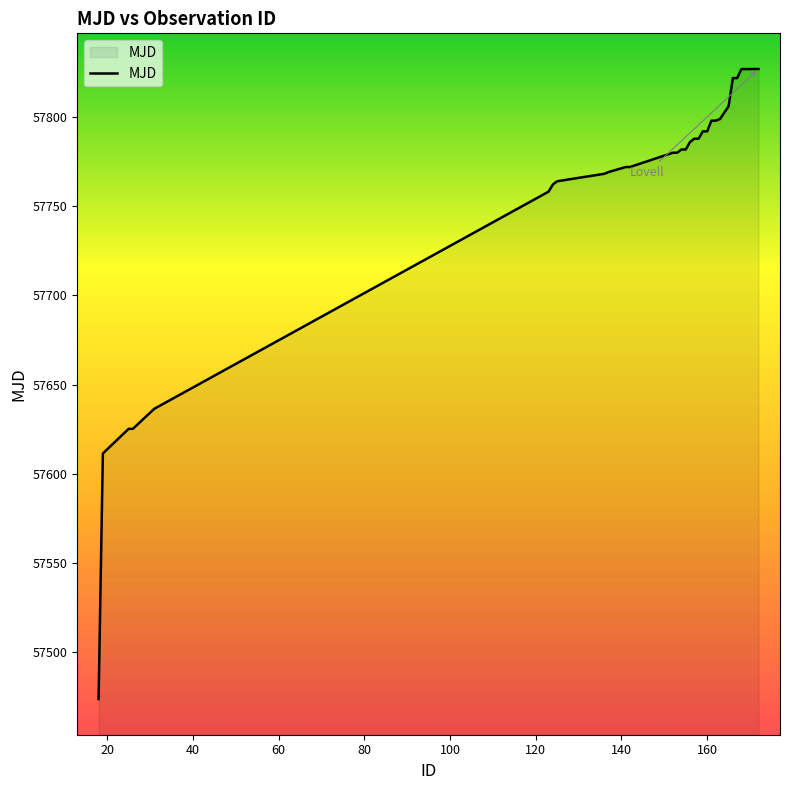

What is the greatest value displayed?

57826.9